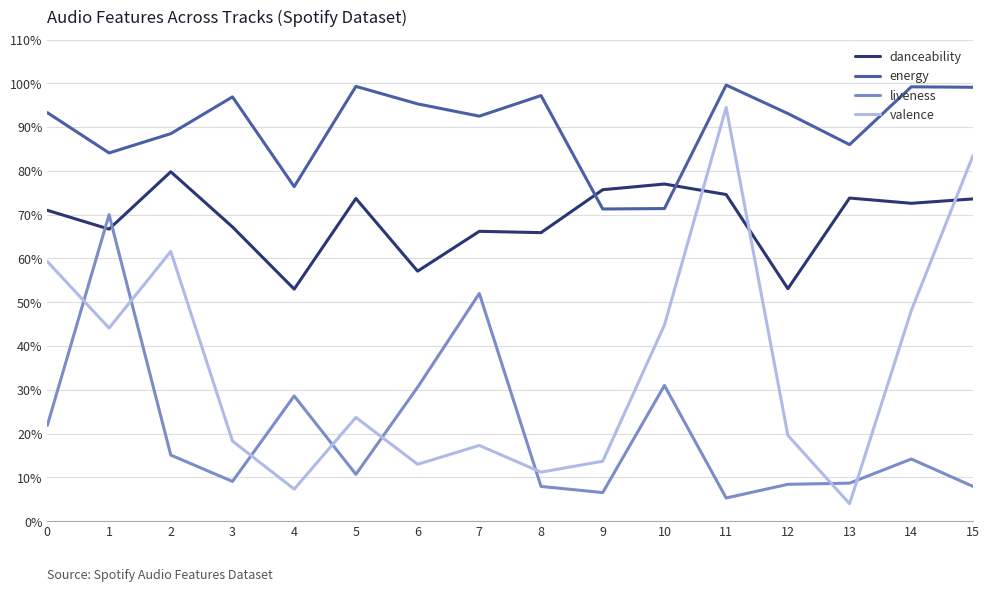

Which series ends up on top after the final intersection of danceability and liveness?

danceability